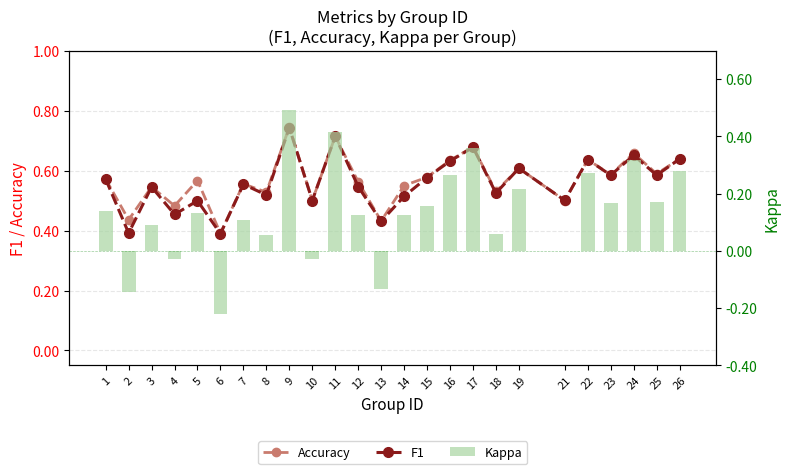

At which category is the sum across all series the highest?

9